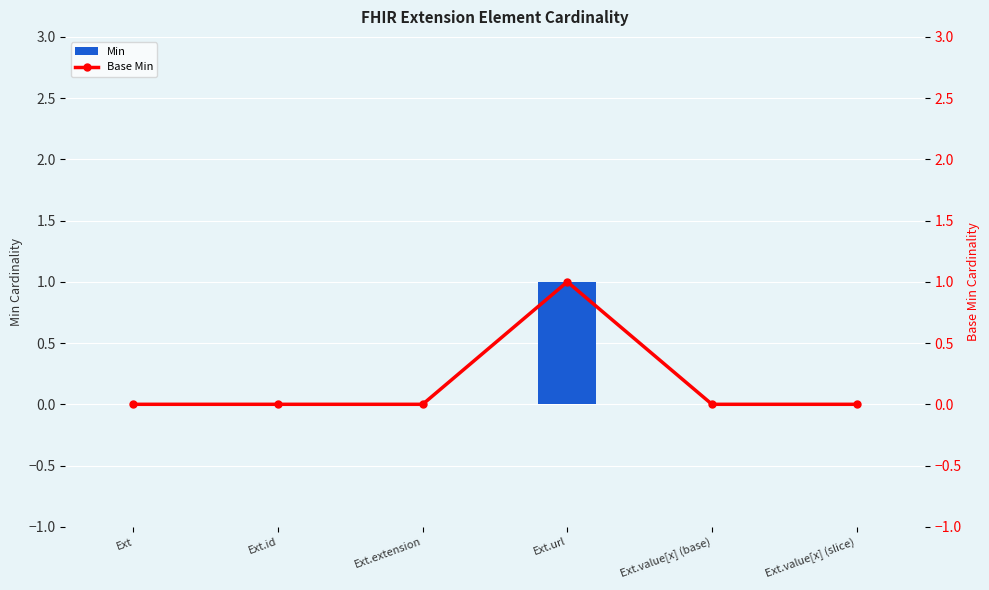

How many series are shown in this chart?

2